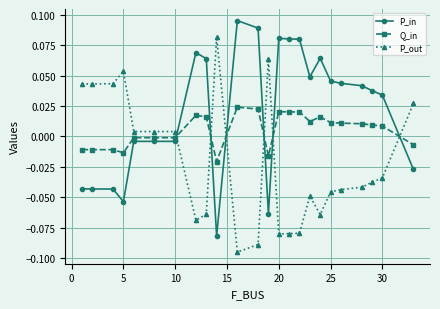

True or false: P_out has more than 0 interior local peaks.

True